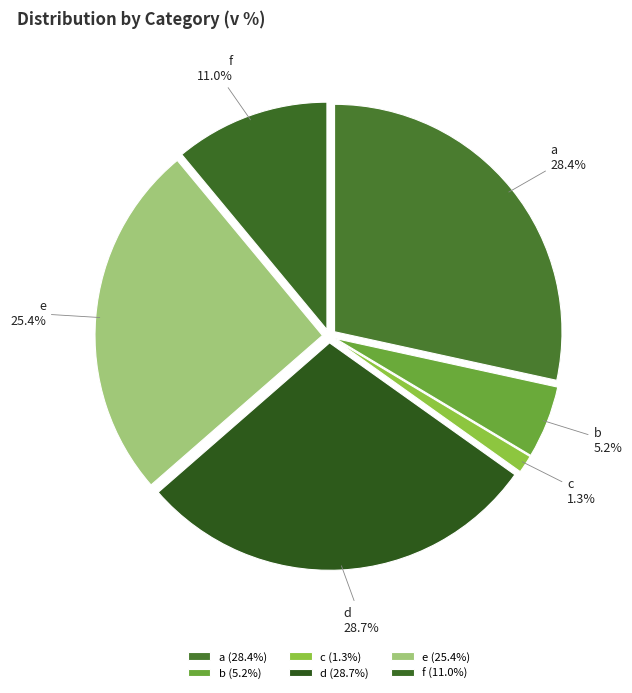

Count the number of slices in the pie.

6